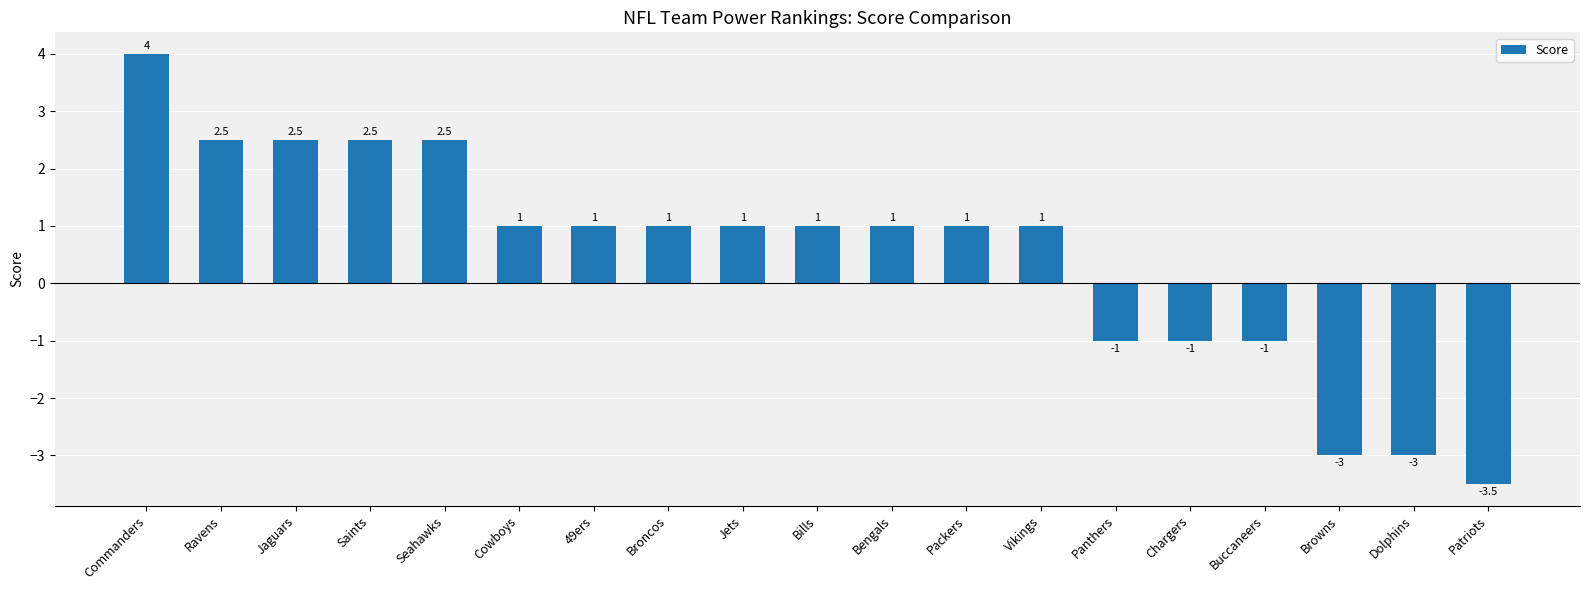

Where does the data first go above 1?

Commanders